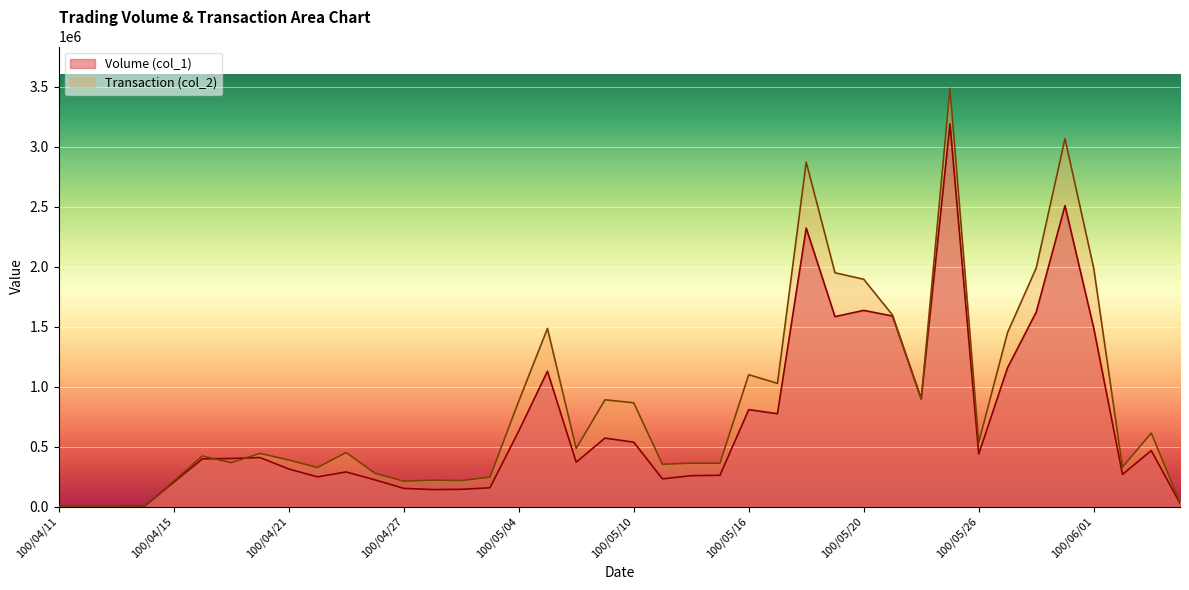

What is the difference between the Transaction (col_2) values at 100/06/01 and 100/04/11?

1985300